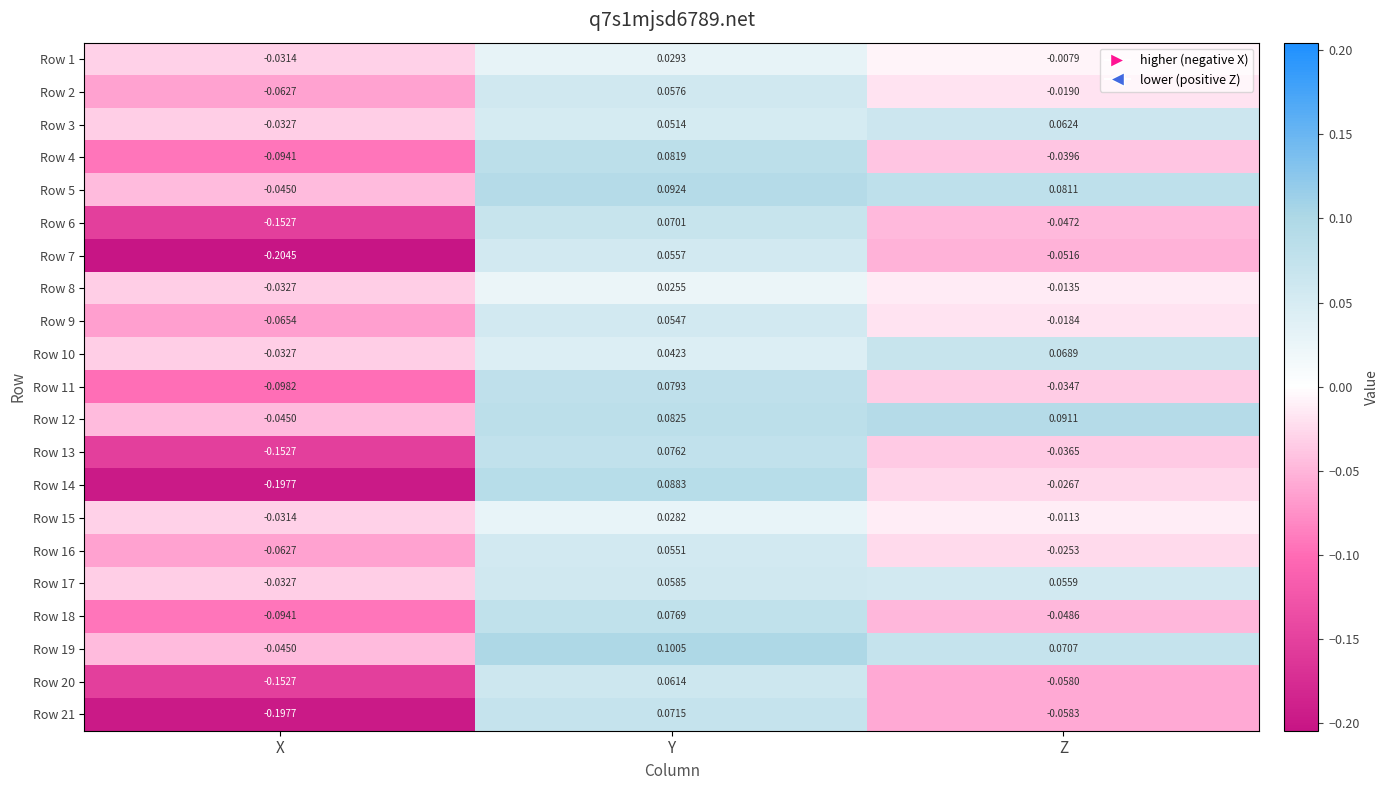

At which label does Row 5 reach its minimum?

X